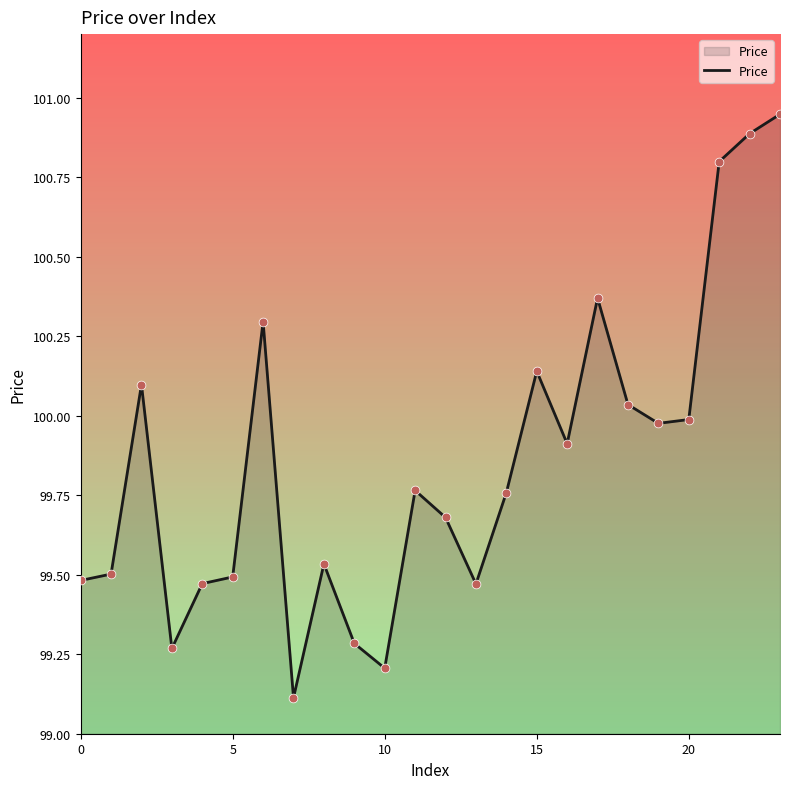

What is the minimum value shown in the chart?

99.1